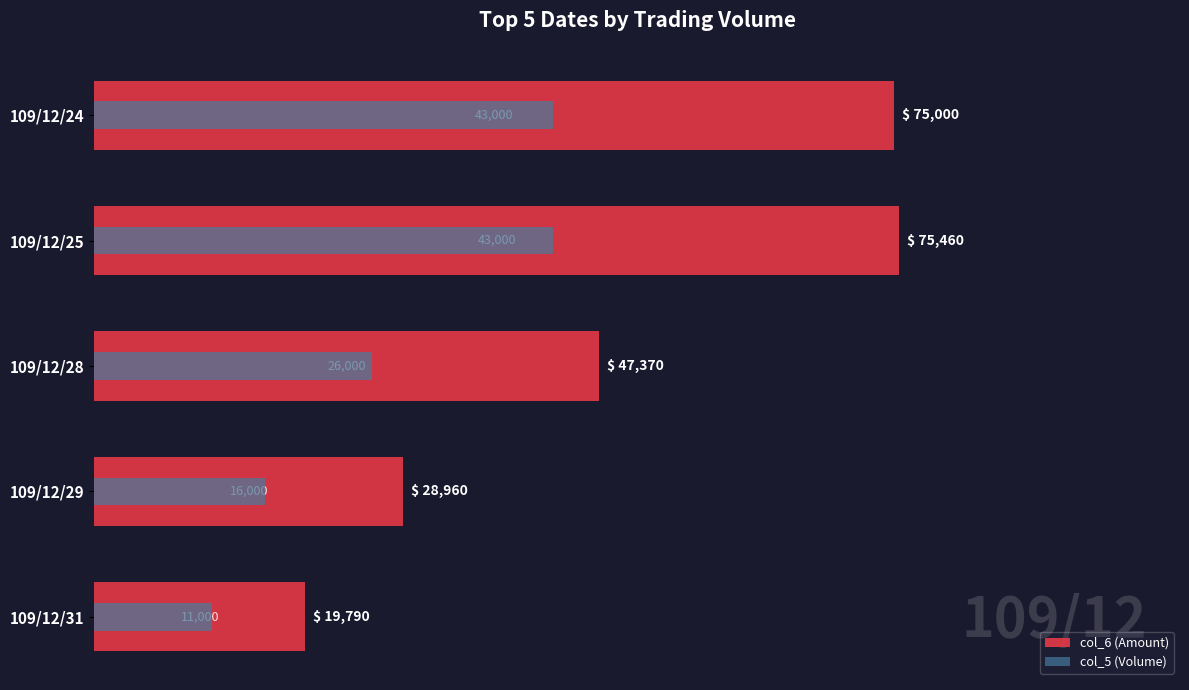

Reading left to right, extract all data points from this chart.

col_6 (Amount): 75000	75460	47370	28960	19790
col_5 (Volume): 43000	43000	26000	16000	11000